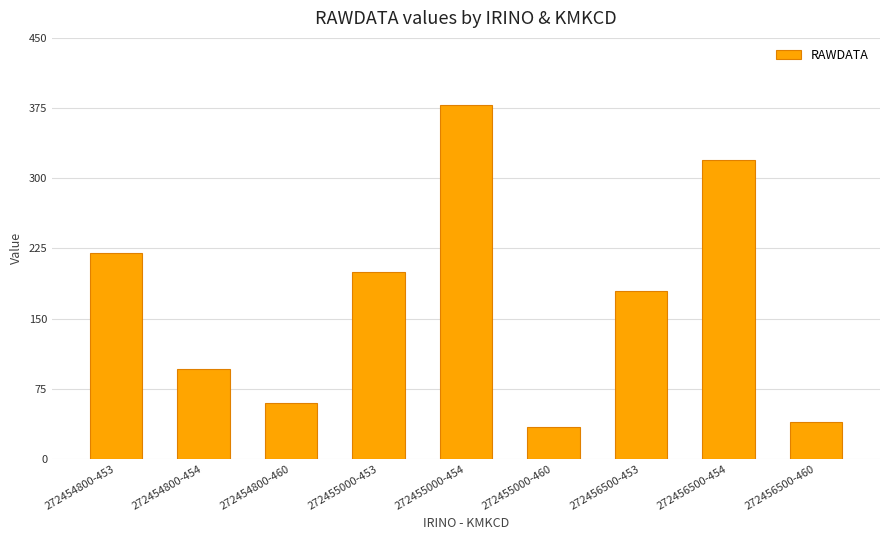

How many data points are less than 179?

4